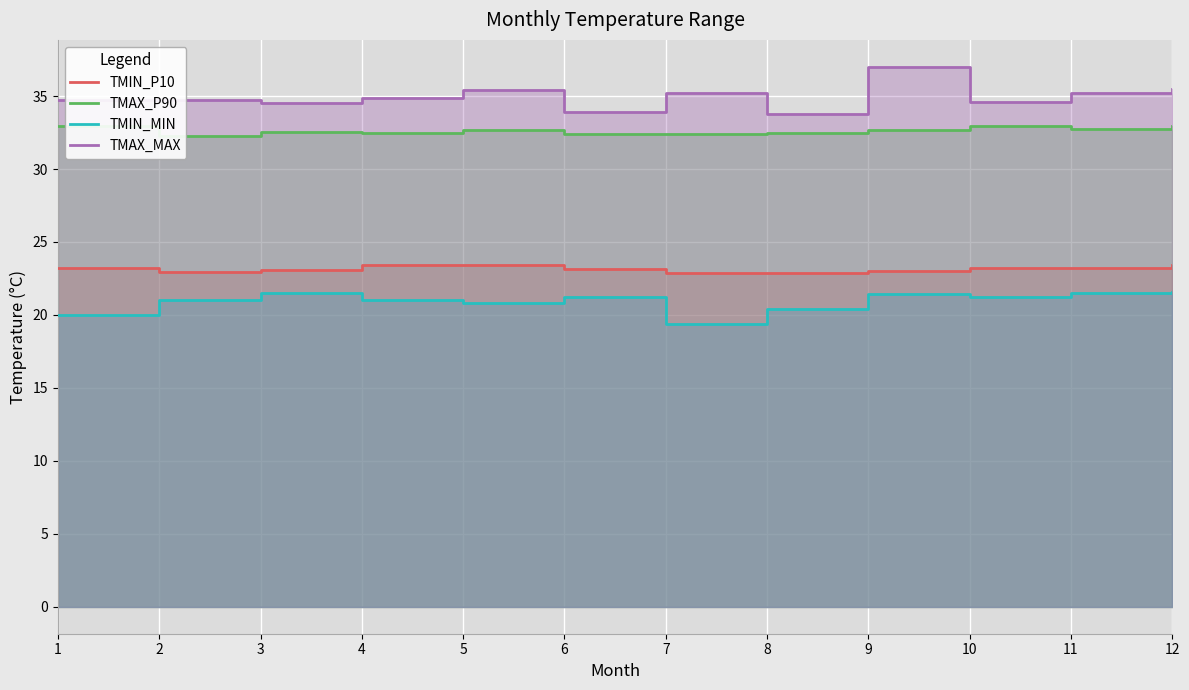

Is it true that TMIN_P10 equals 30.8 at 11?

False